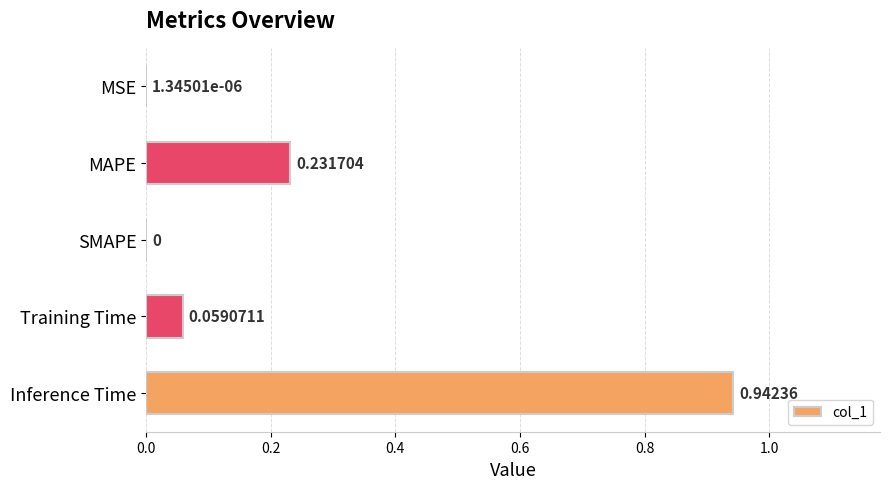

Where is the data nearest to the value 0?

SMAPE